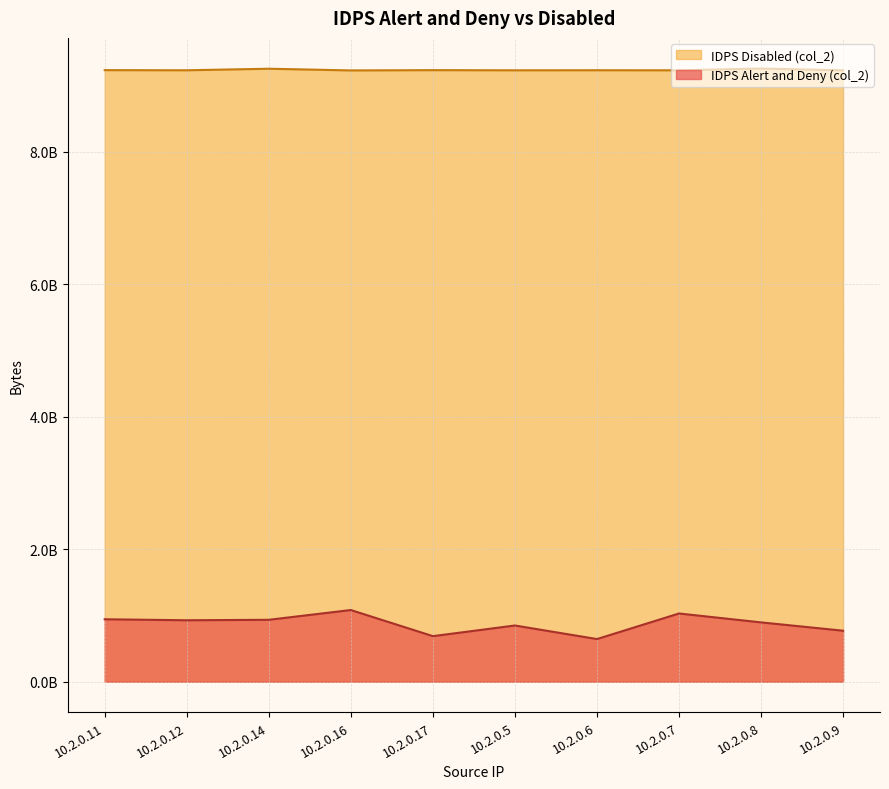

What is the average value of the IDPS Disabled (col_2) series?

9230811135.1